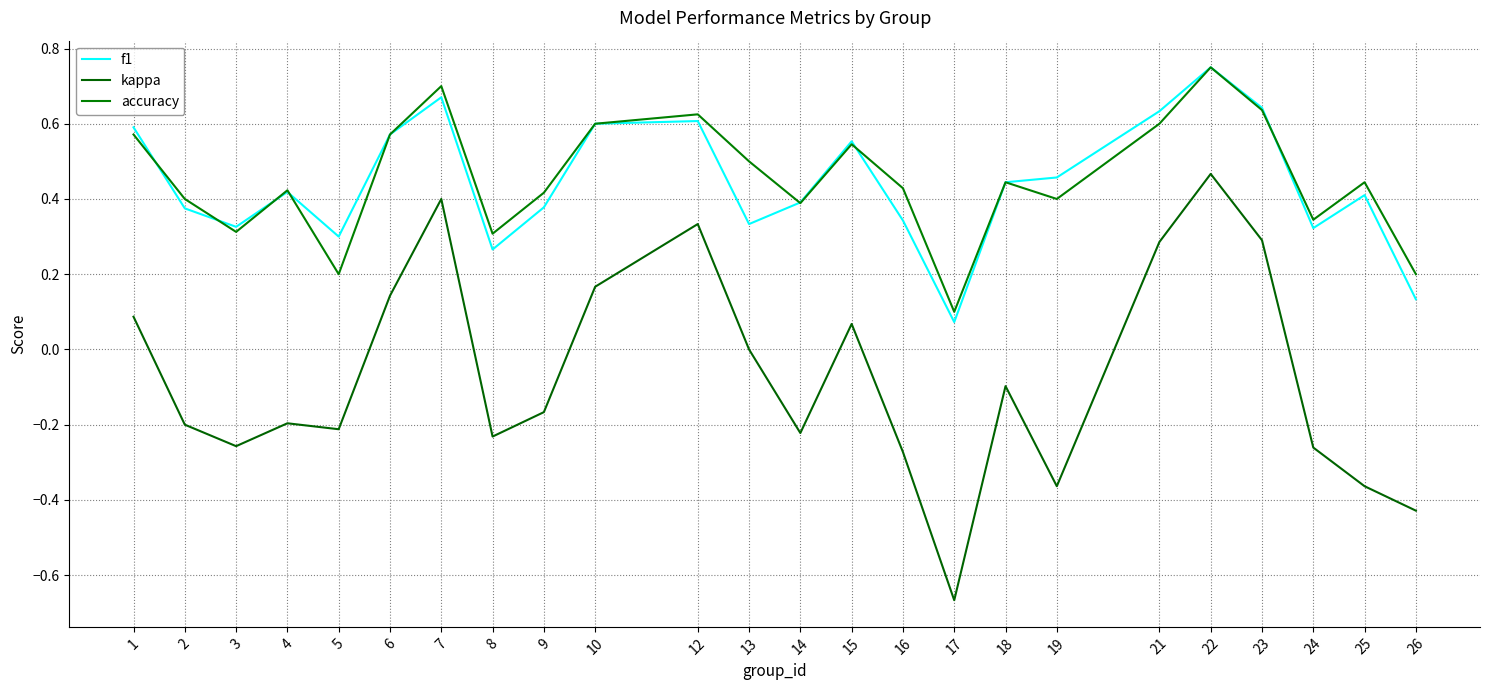

How many lines are shown in the chart?

3